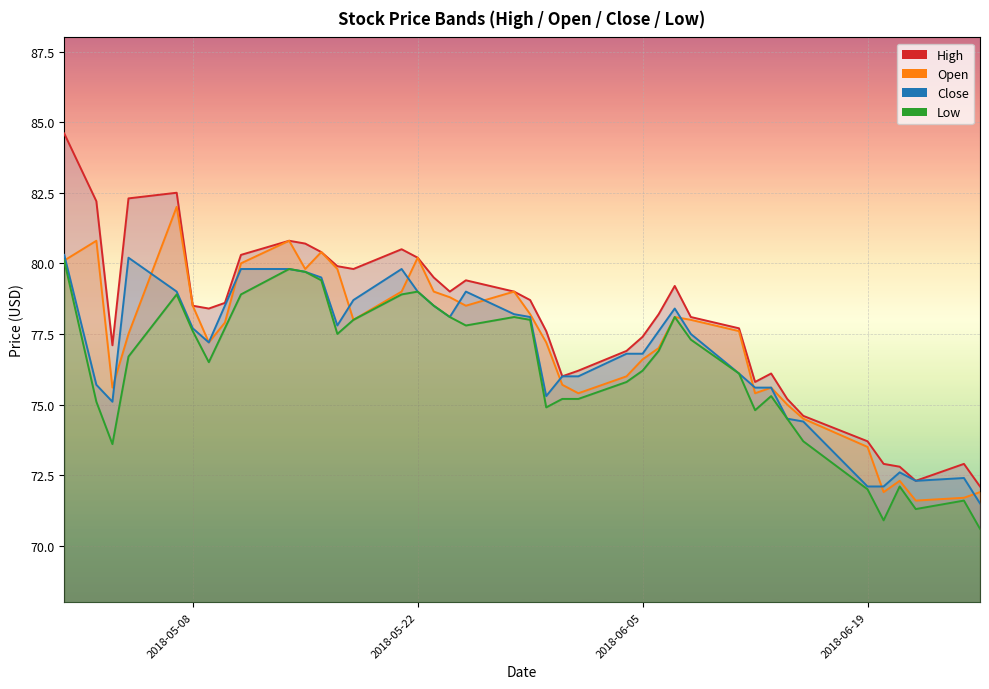

List the series in order of their overall mean, lowest first.

Low, Close, Open, High